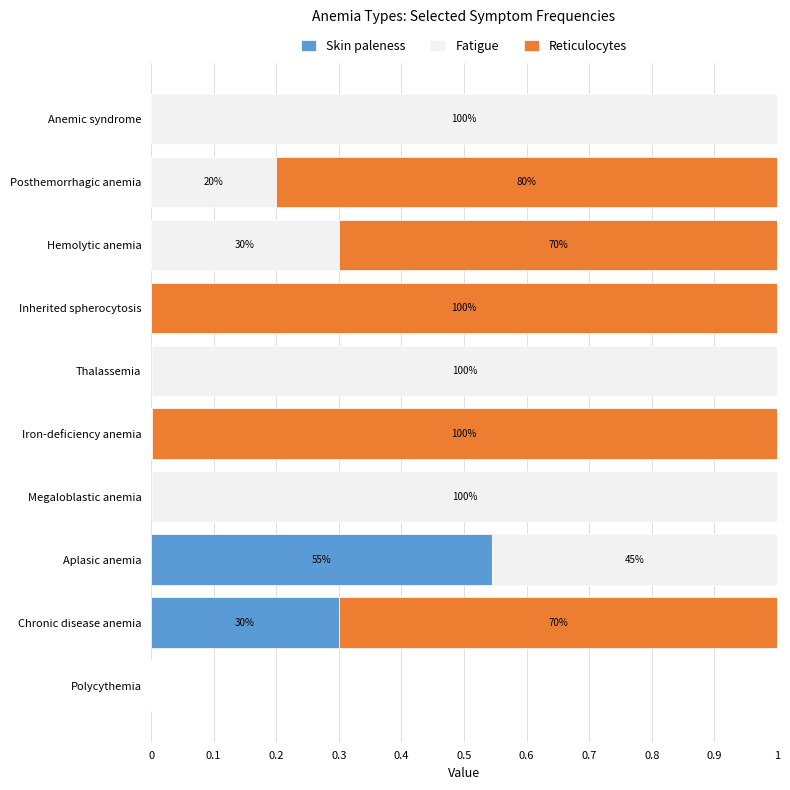

The value of Skin paleness at Polycythemia is 0.0. True or false?

True